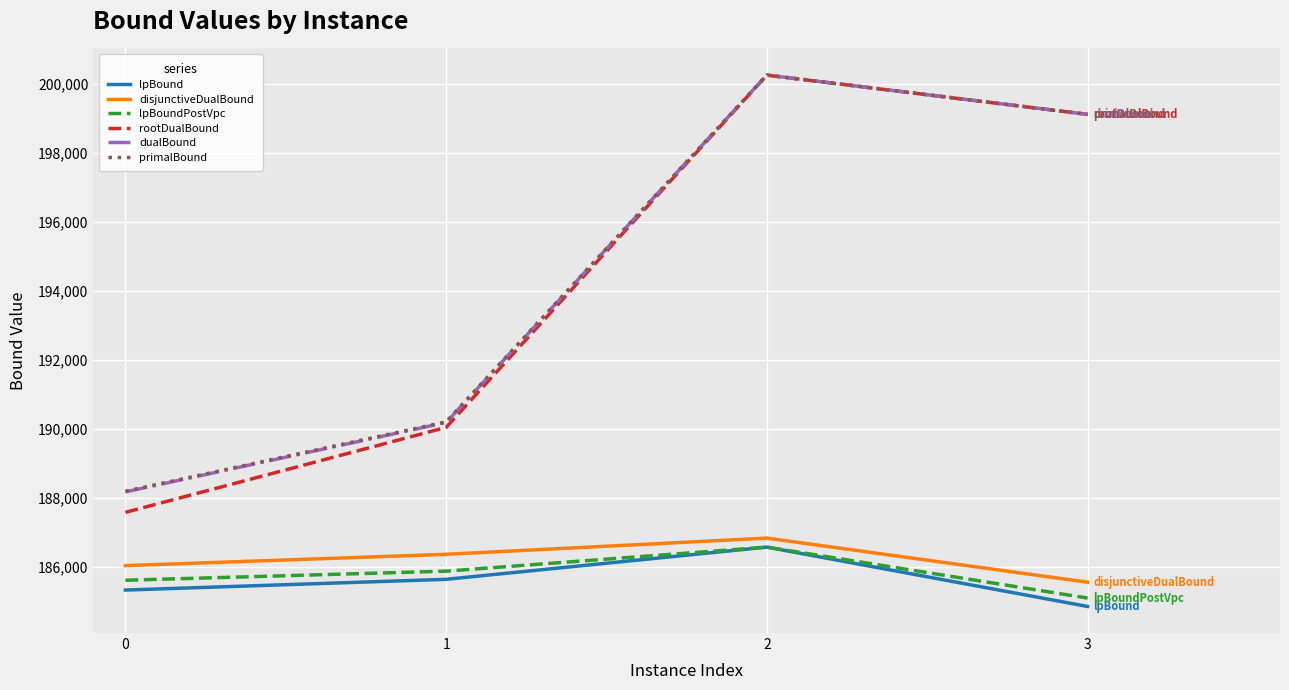

True or false: dualBound and lpBoundPostVpc cross at least once.

False